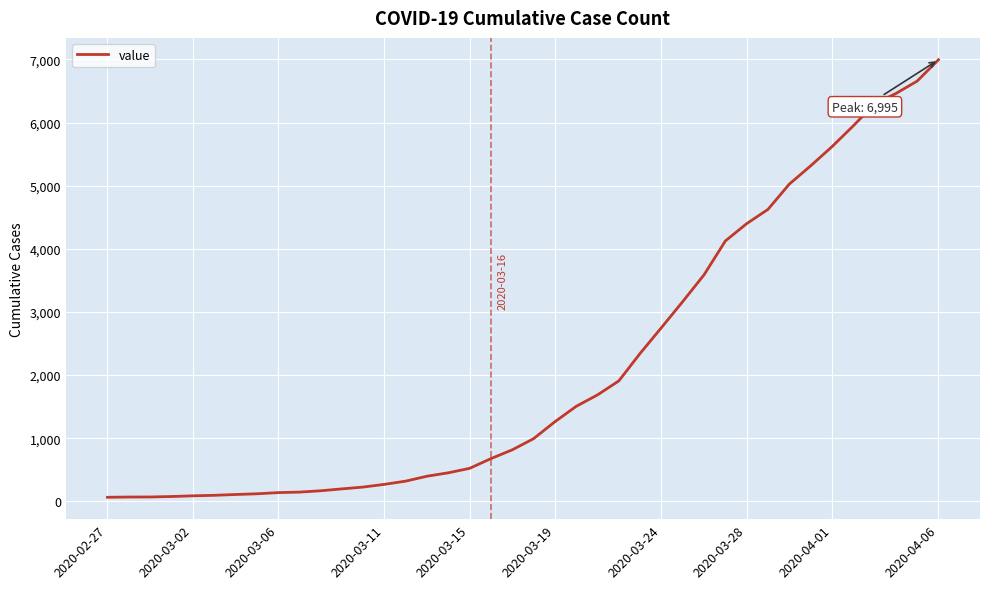

What is the maximum value shown in the chart?

6995